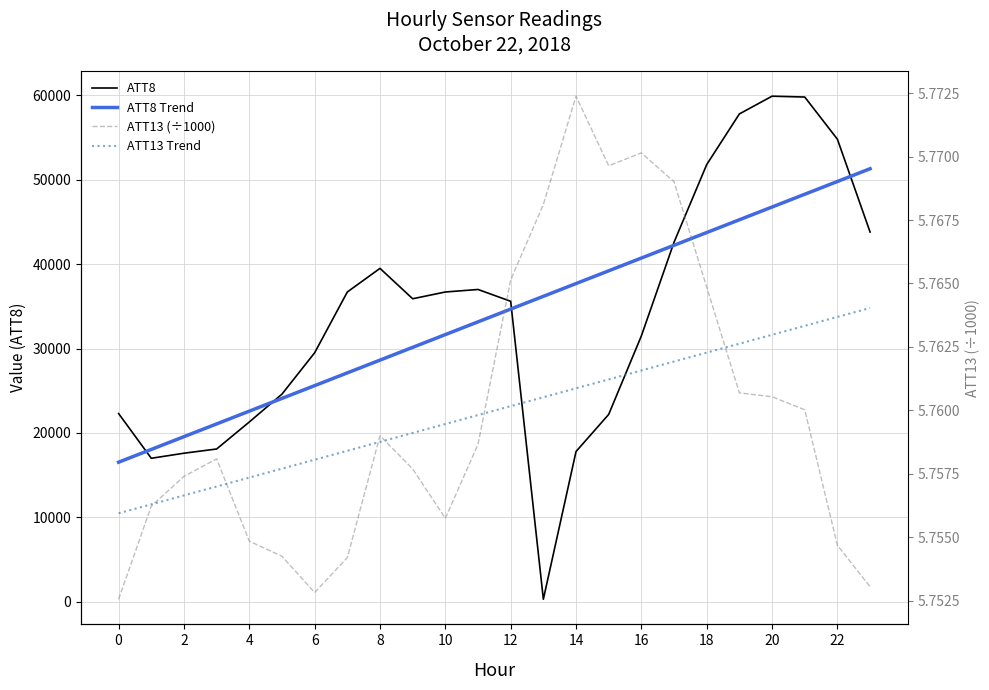

Between 6 and 20, which series saw the biggest shift?

ATT8